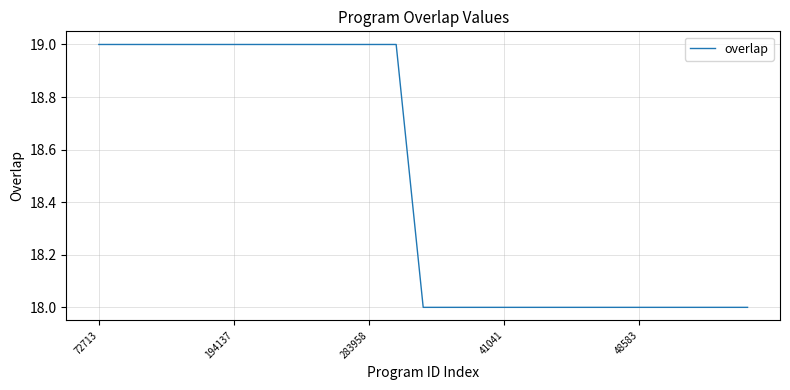

What is the maximum value shown in the chart?

19